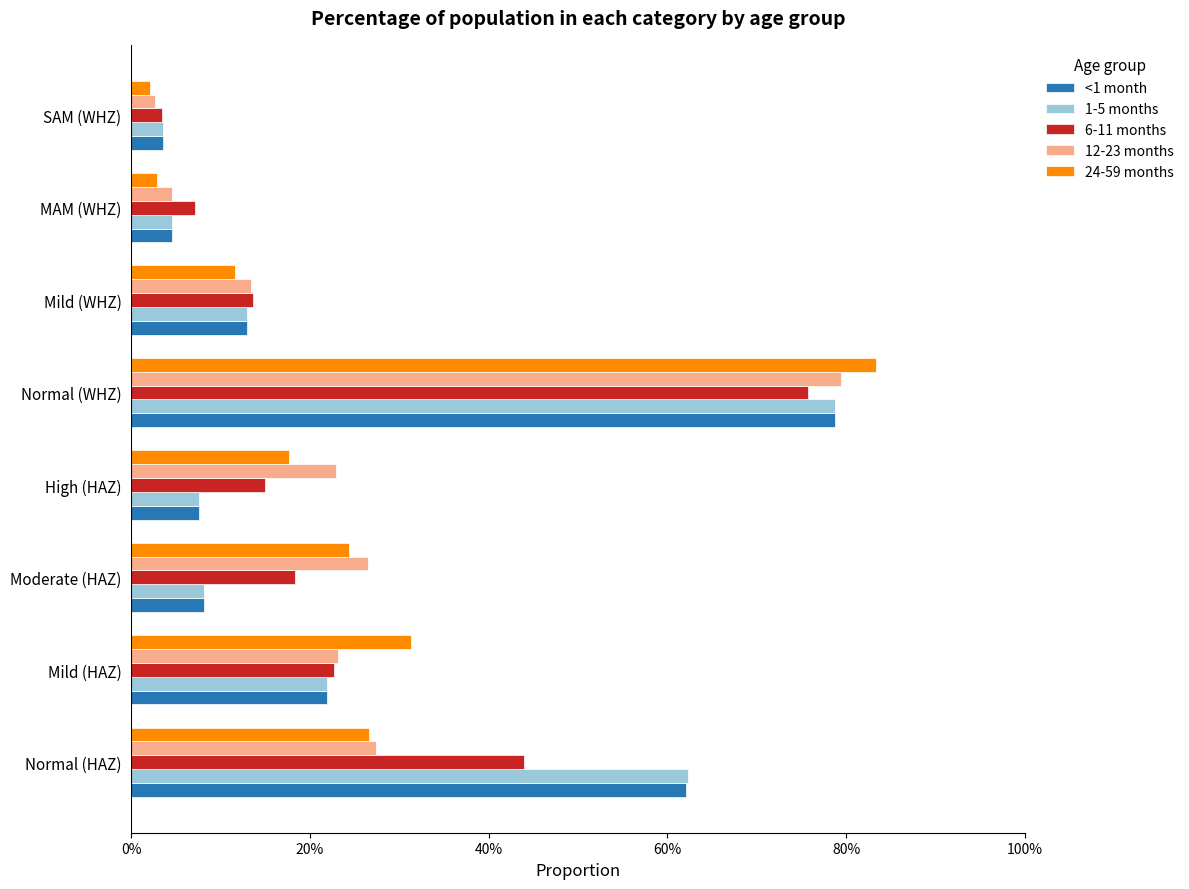

What are all the series names shown in the legend?

<1 month, 1-5 months, 6-11 months, 12-23 months, 24-59 months